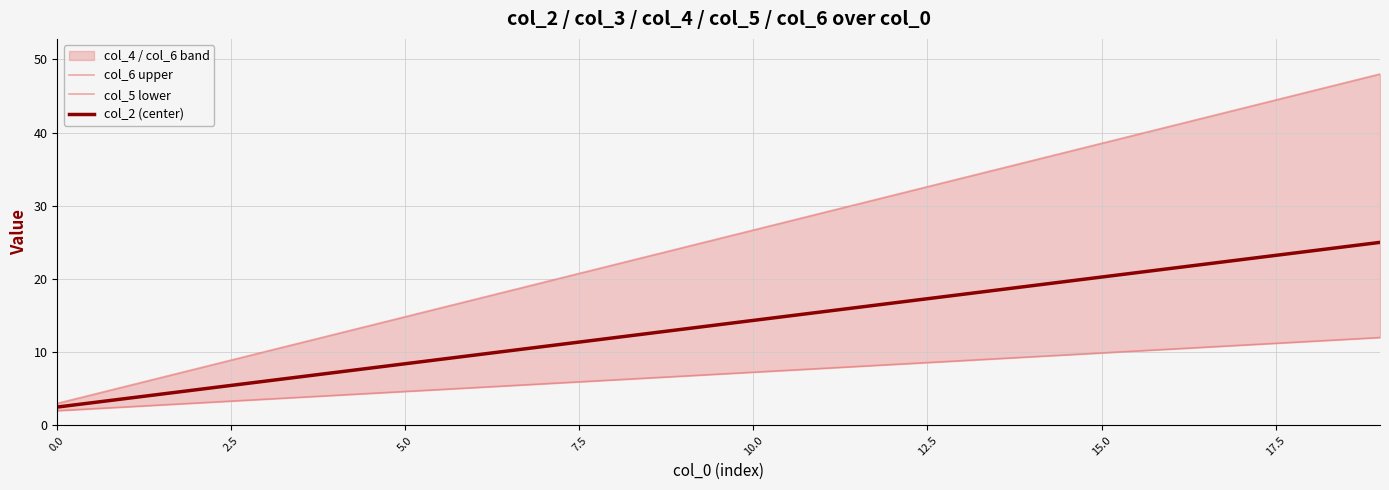

True or false: col_2 (center) and col_6 upper intersect in this chart.

False